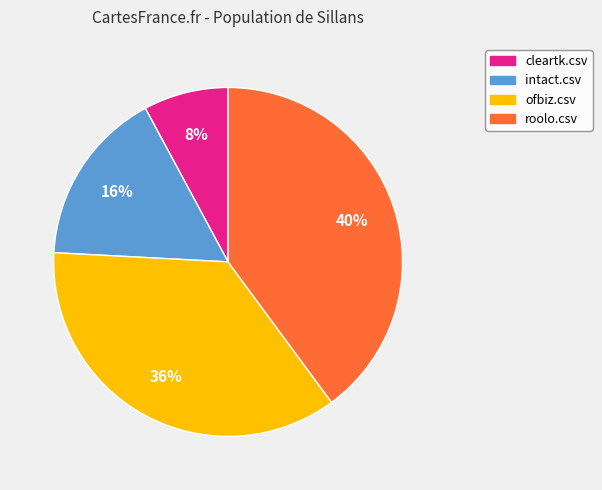

To the nearest percent, what is the average slice percentage?

25%